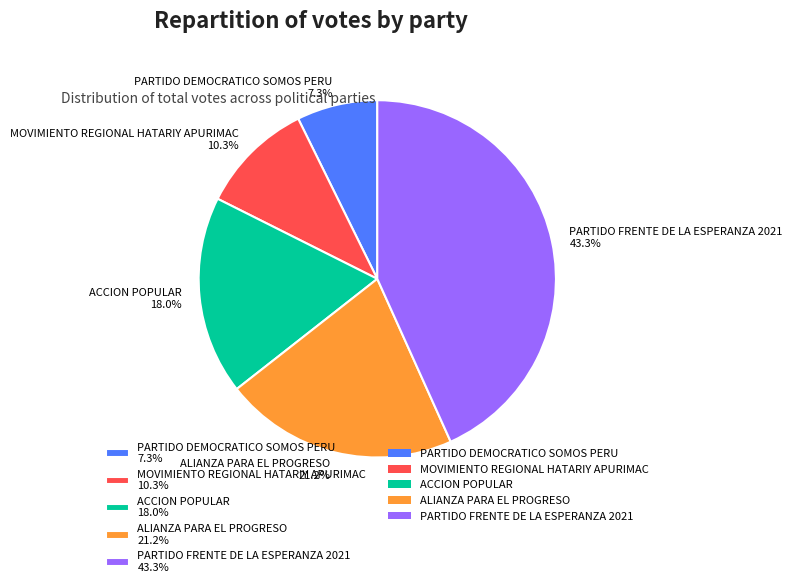

Which category has the smallest portion of the pie?

PARTIDO DEMOCRATICO SOMOS PERU